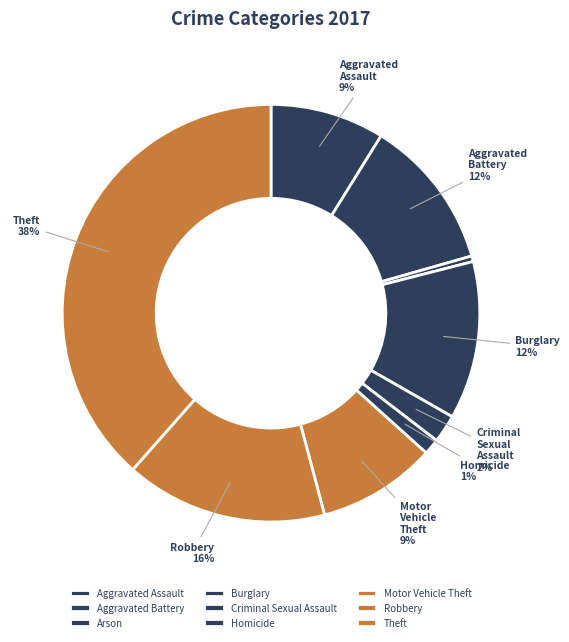

Count the number of slices in the pie.

9